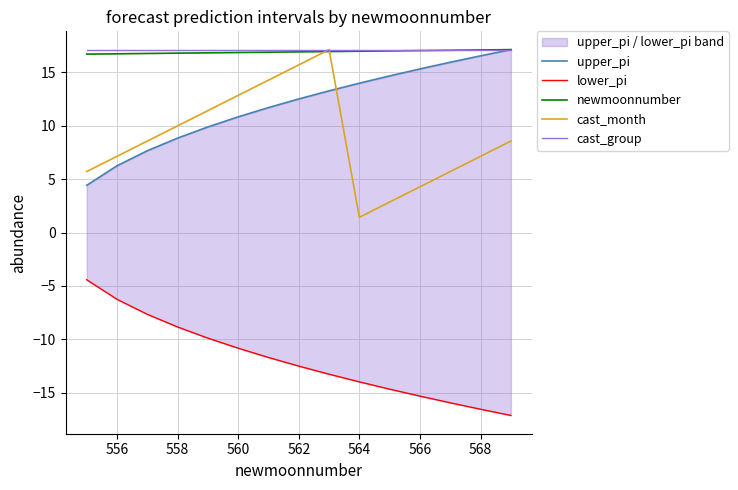

At which label does cast_month reach its minimum?

564